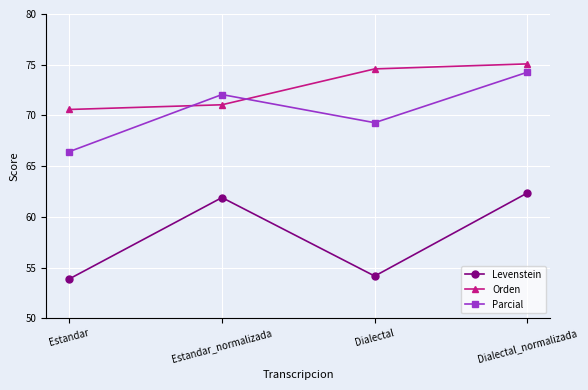

Where is Orden nearest to the value 72?

Estandar_normalizada